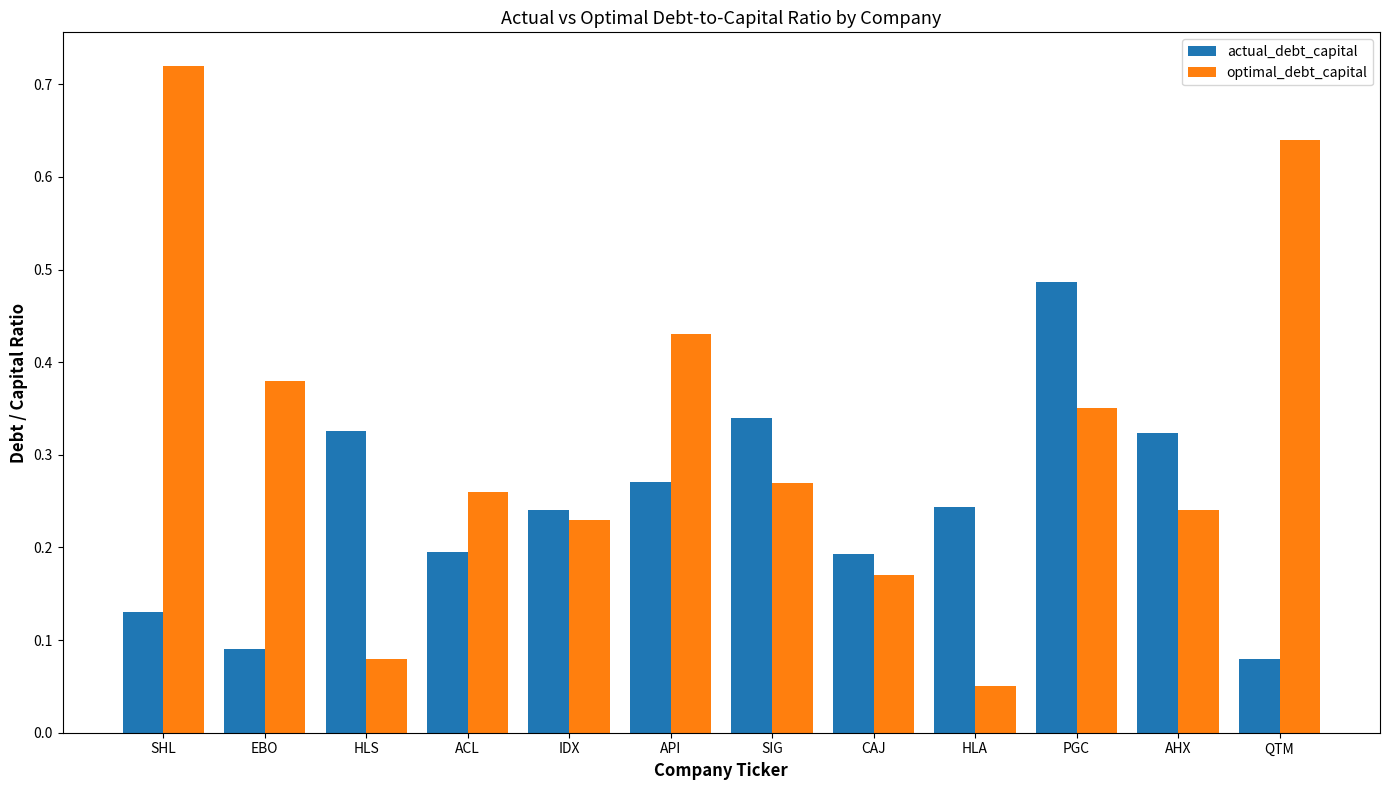

Which series changed the most between SHL and CAJ?

optimal_debt_capital